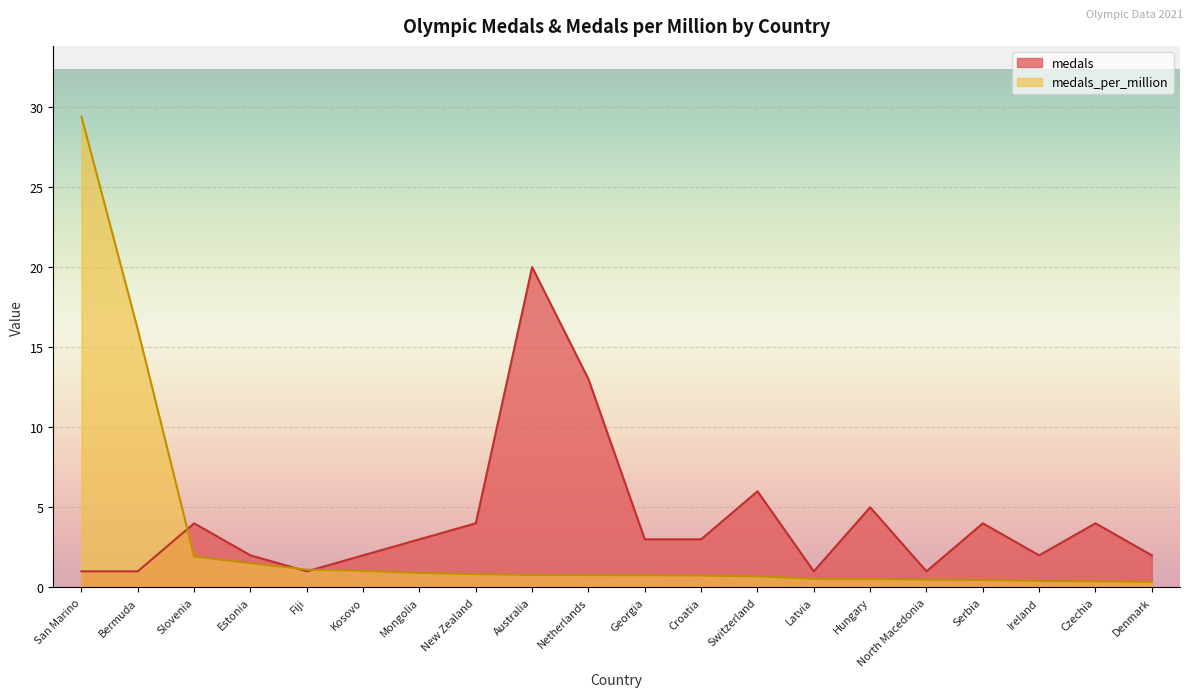

What is the spread (max minus min) of values at San Marino?

28.4